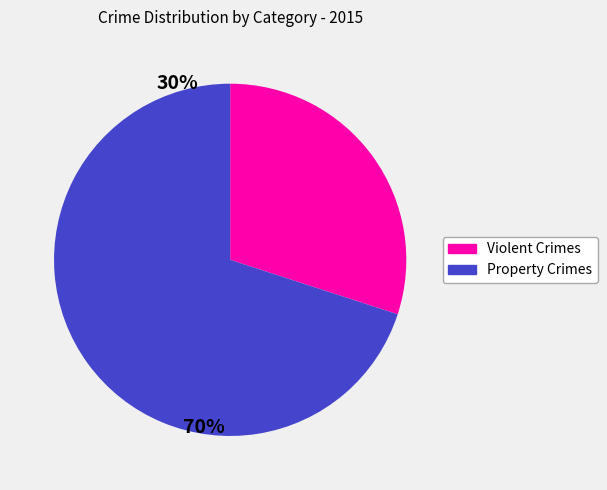

Does any single category account for the majority?

Yes